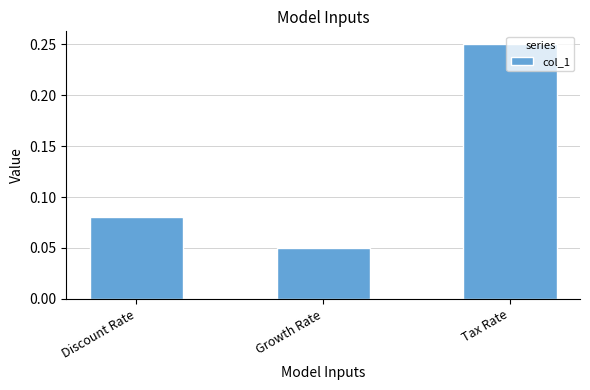

What is the label of the 2nd bar from the left?

Growth Rate